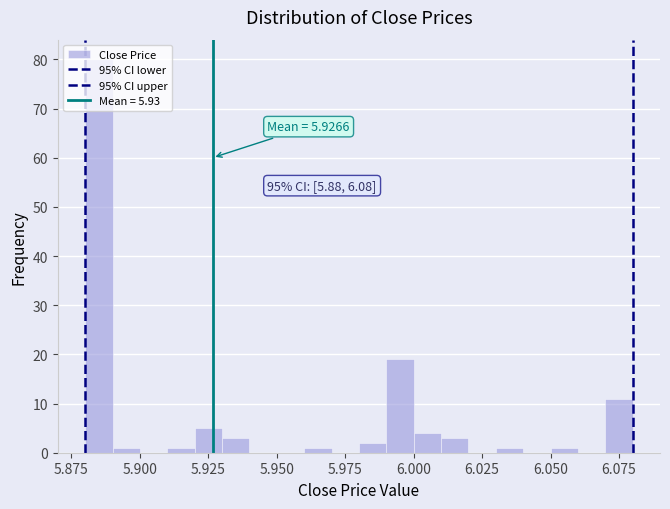

Read against the x-axis, roughly where is the centre of the tallest bar?

5.885